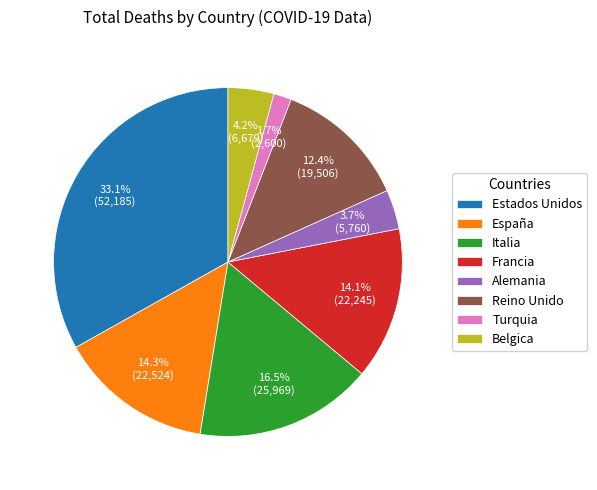

To the nearest percent, what is the combined percentage of Francia and Belgica?

18%